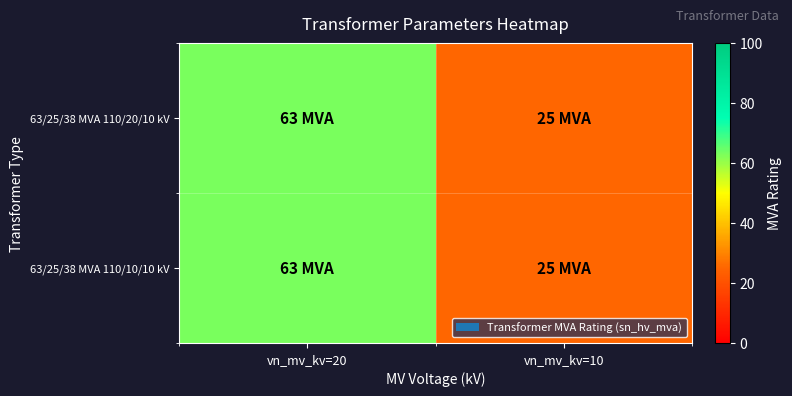

Which series has the largest total across all categories?

63/25/38 MVA 110/20/10 kV